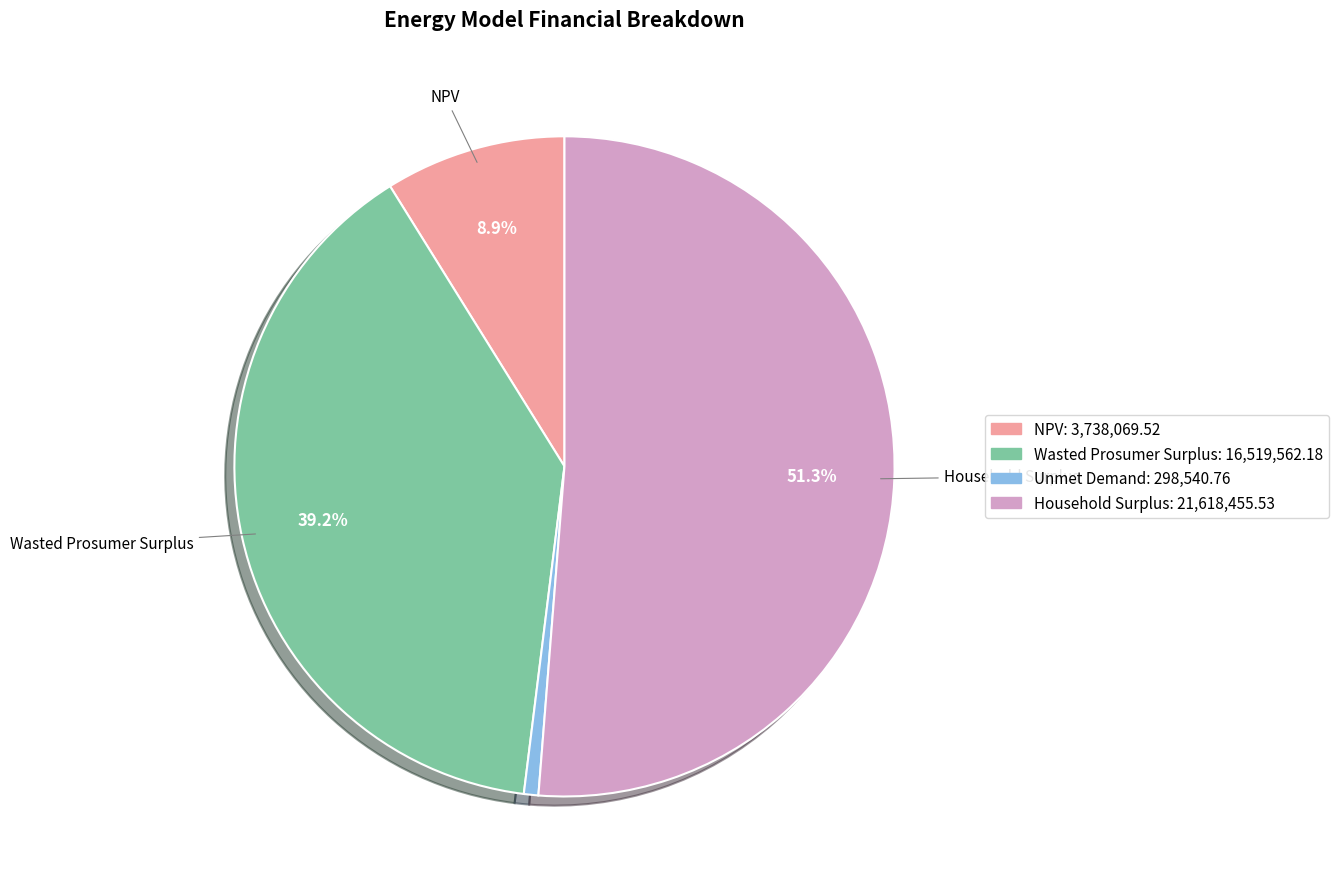

To the nearest percent, what is the difference between the largest and smallest slice percentages?

51%